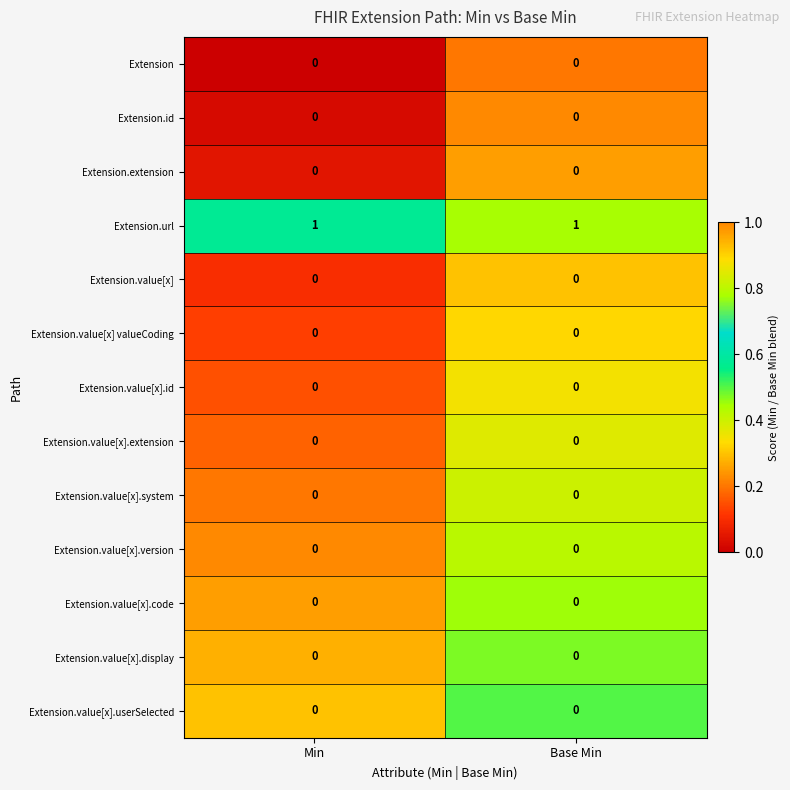

True or false: Extension.value[x].userSelected has a value of 0 at Base Min.

True